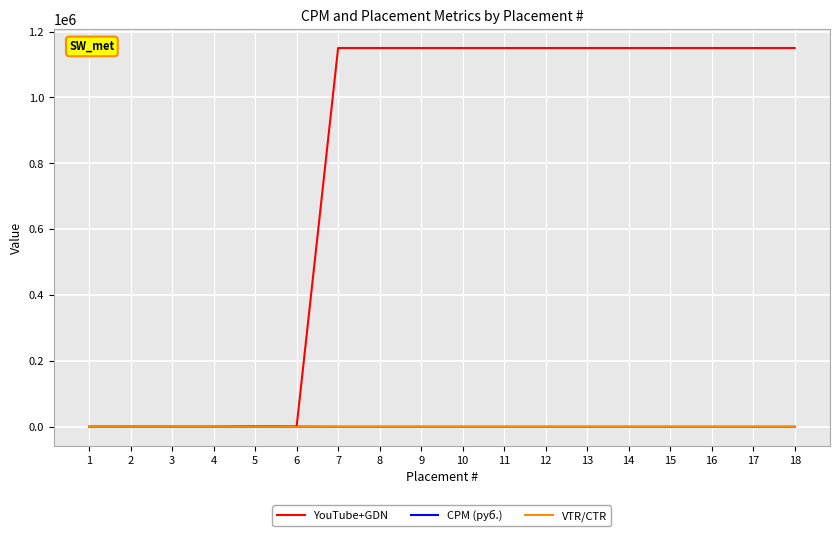

Which series has the largest range (max minus min)?

YouTube+GDN